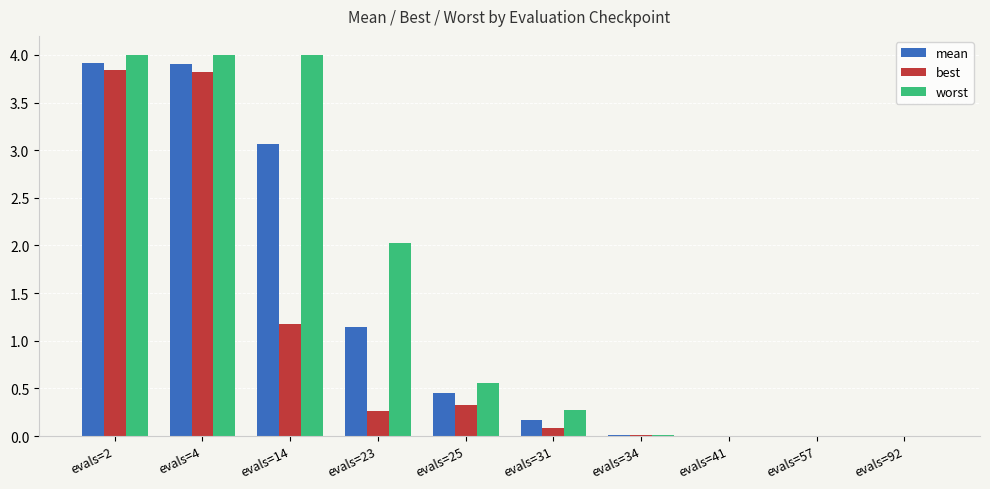

How many series are shown in this chart?

3